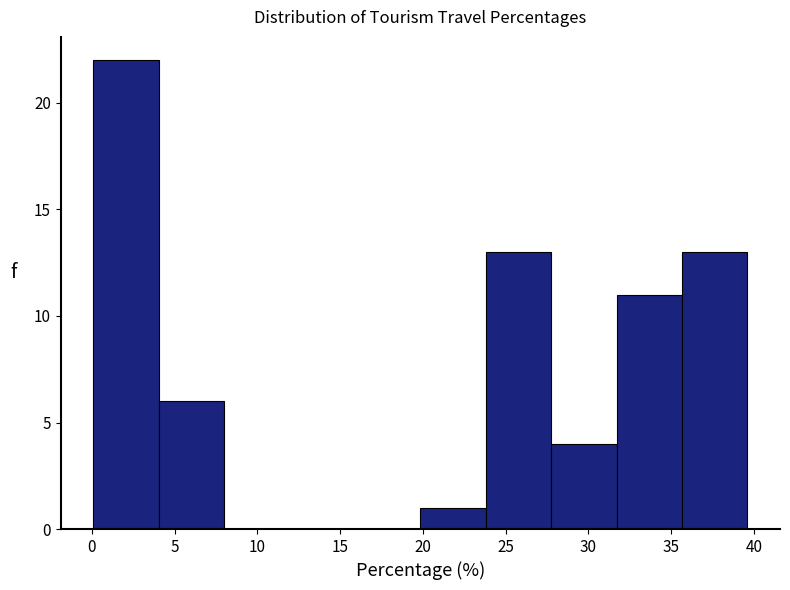

Which range on the x-axis has the tallest bar?

0.10 to 4.05